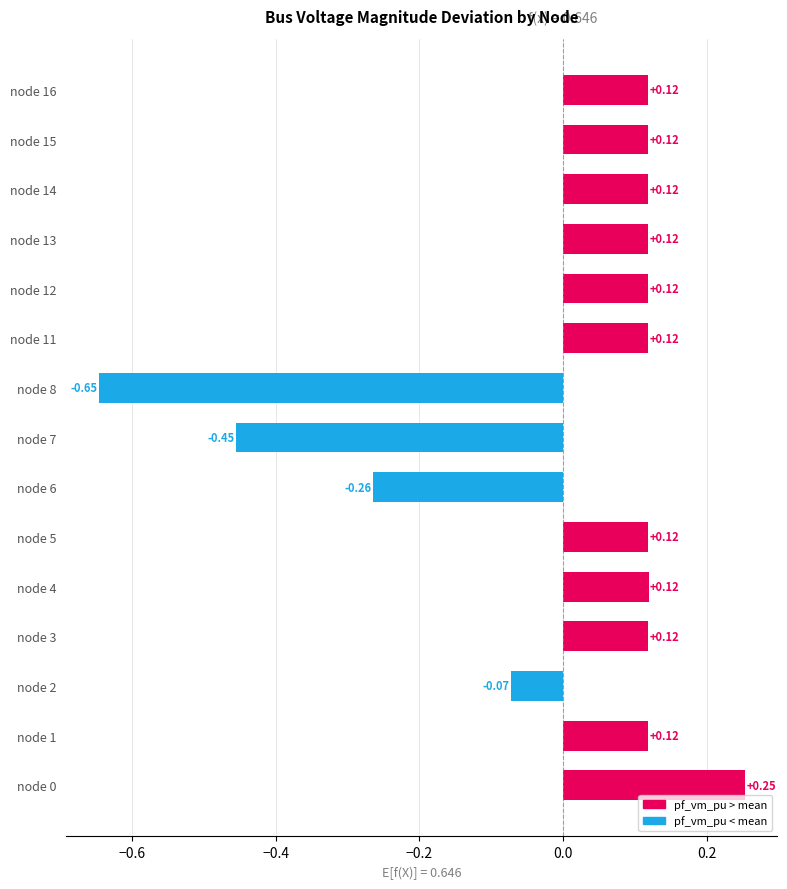

What is the difference between the maximum and minimum values?

0.9